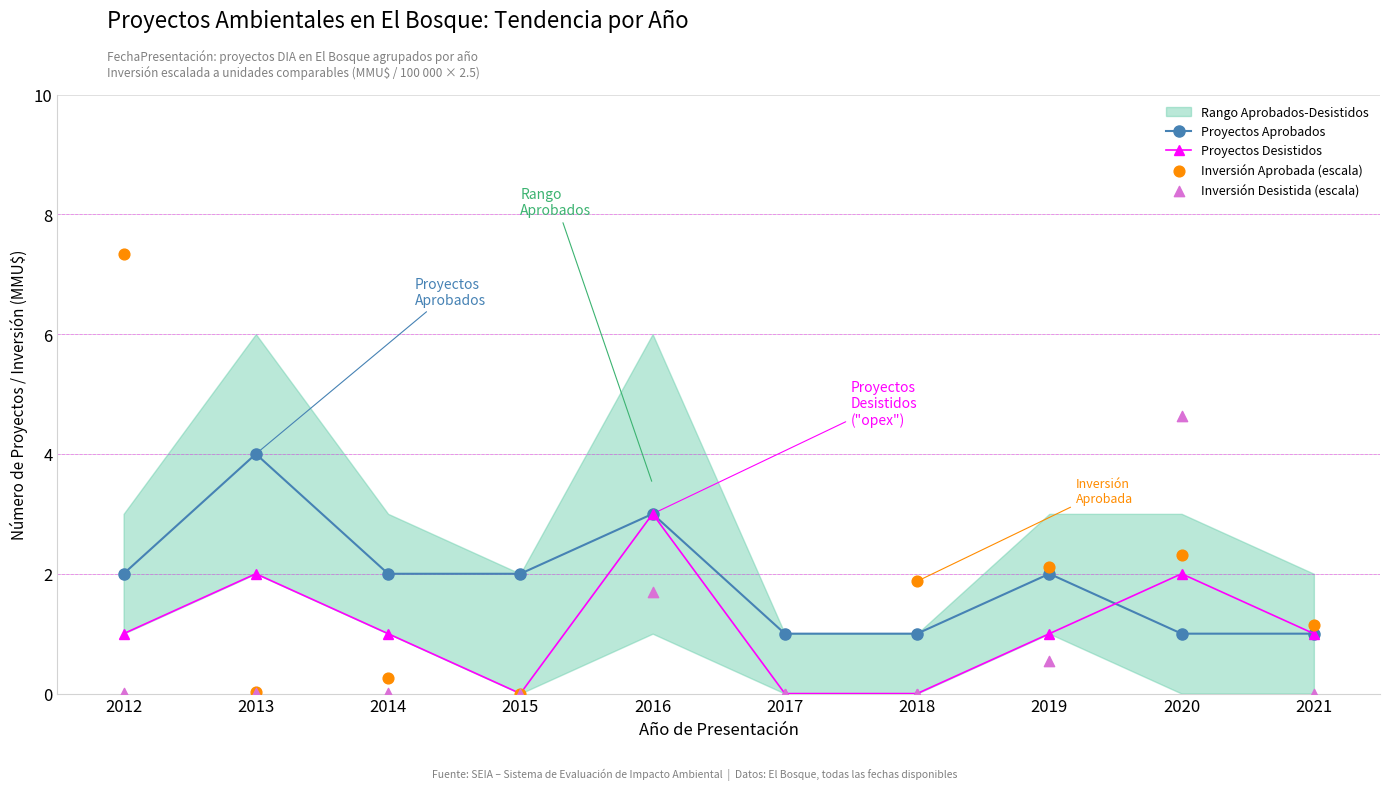

The value of Proyectos Aprobados at 2017 is 1. True or false?

True